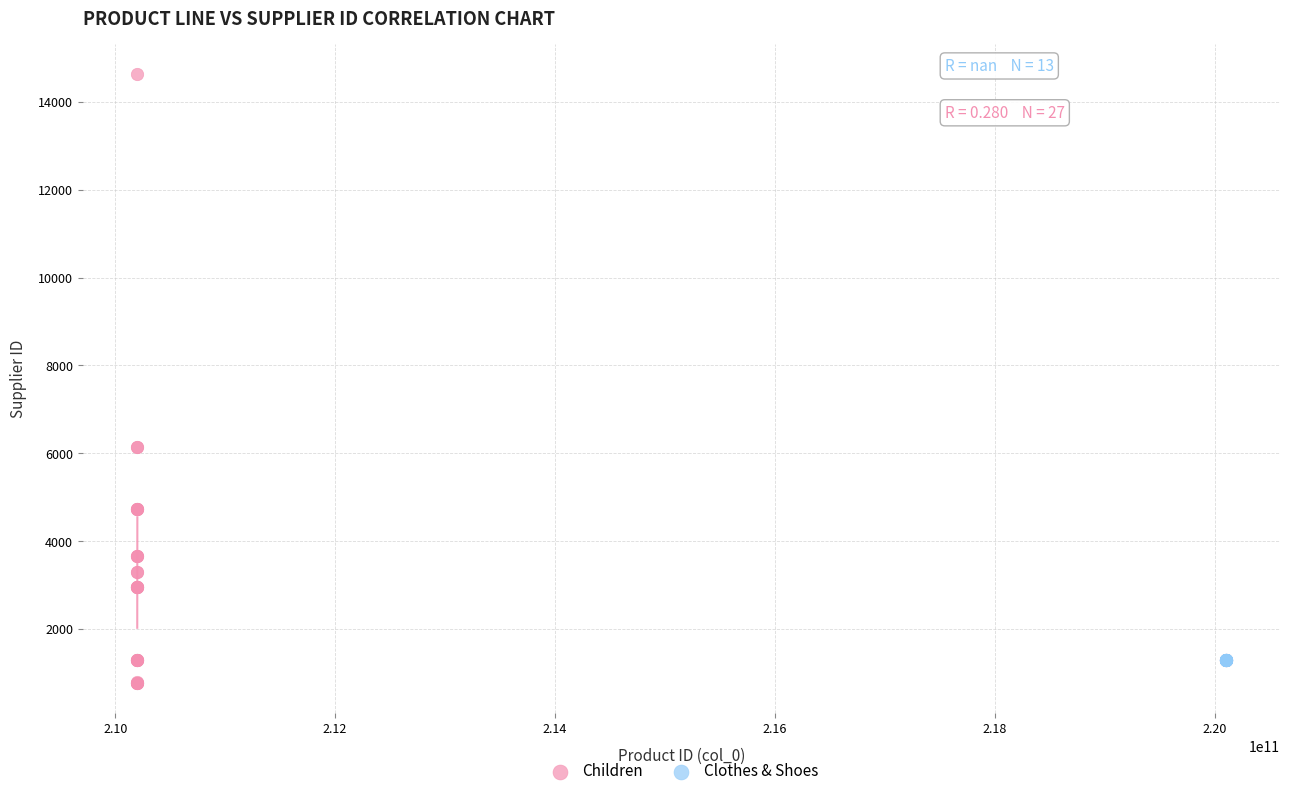

Which series contains the highest Y value?

Children